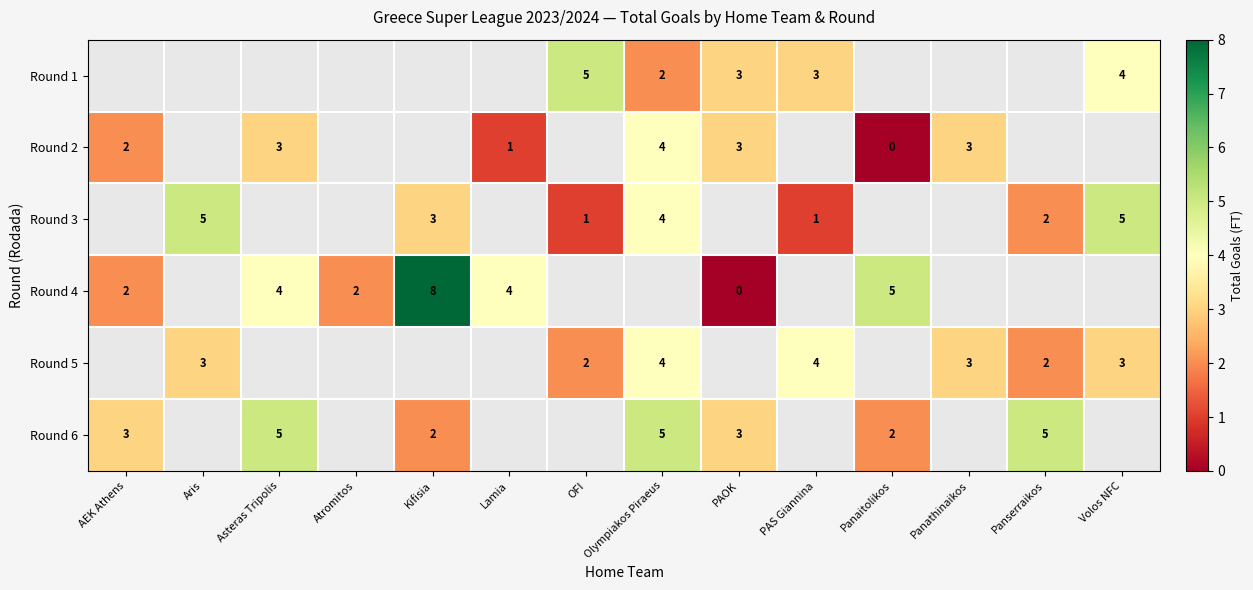

Between Lamia and PAS Giannina, which is larger?

PAS Giannina